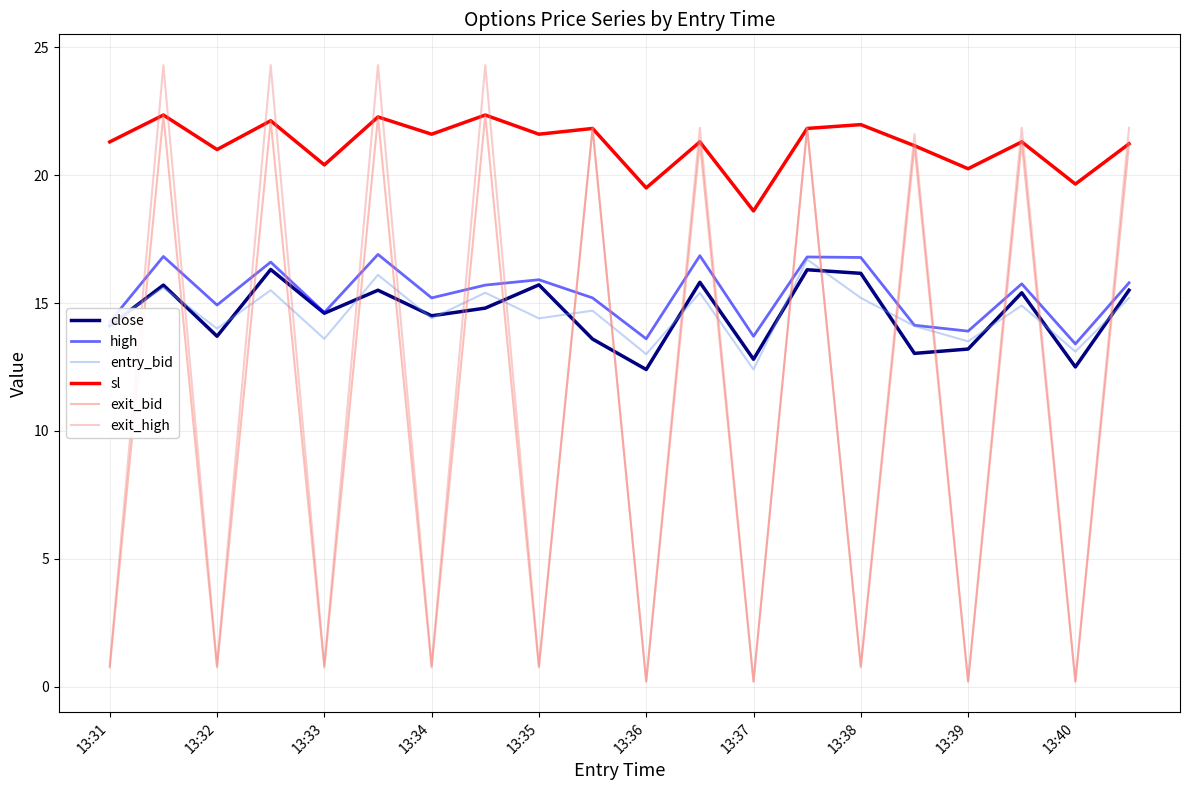

Is this an area chart (filled region under the line)?

No